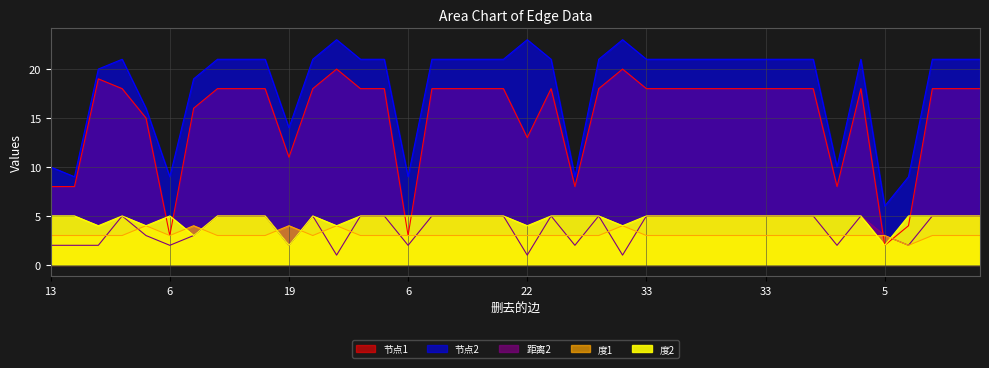

True or false: 节点2 and 节点1 cross at least once.

False